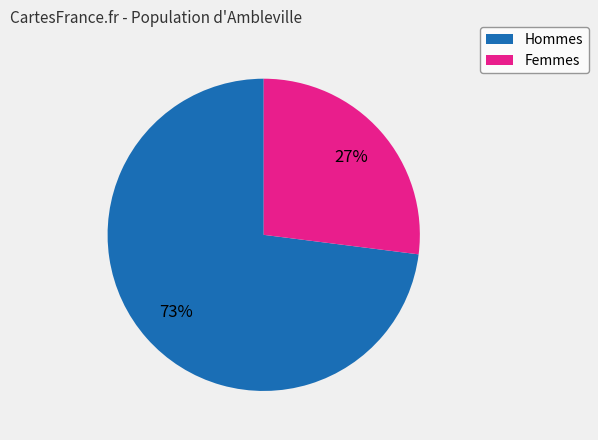

Does any single category account for the majority?

Yes